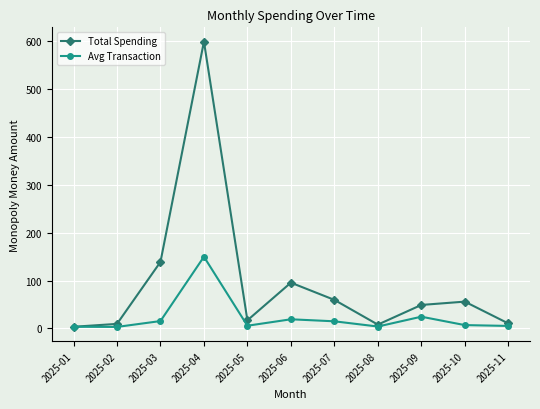

How many interior local peaks does the Total Spending series have?

3